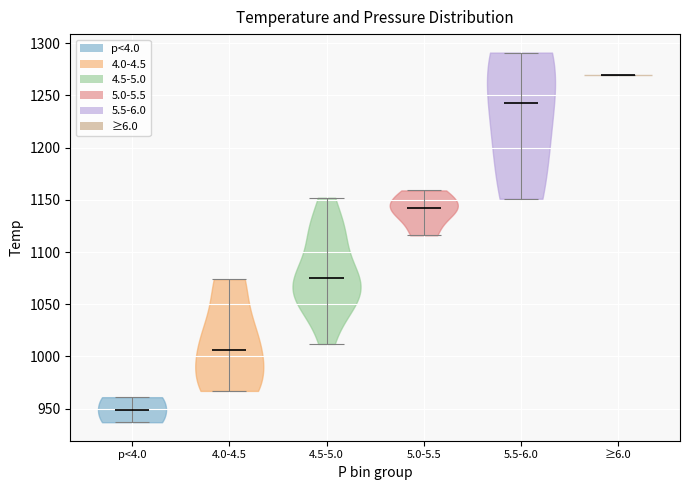

What is the lowest point the violin for 5.5-6.0 reaches on the y-axis? The values are not printed on the chart, so give them approximately, as read against the axis.

1150